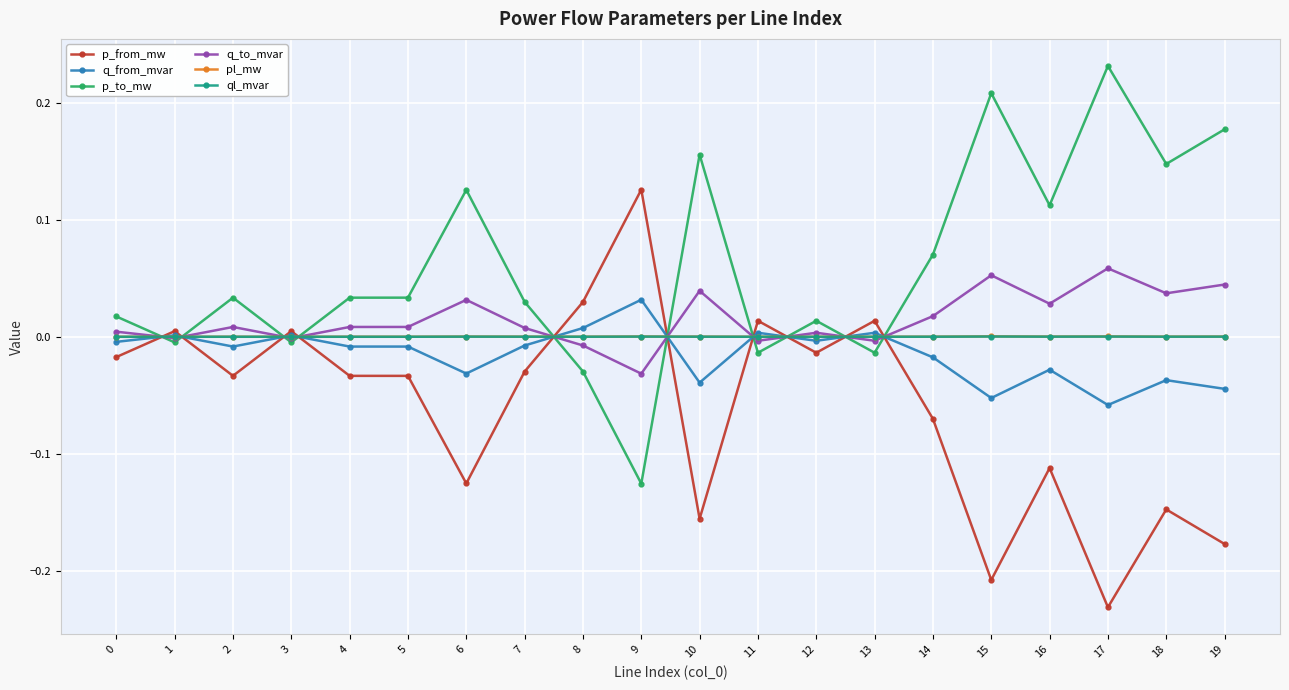

True or false: p_from_mw and ql_mvar intersect in this chart.

True